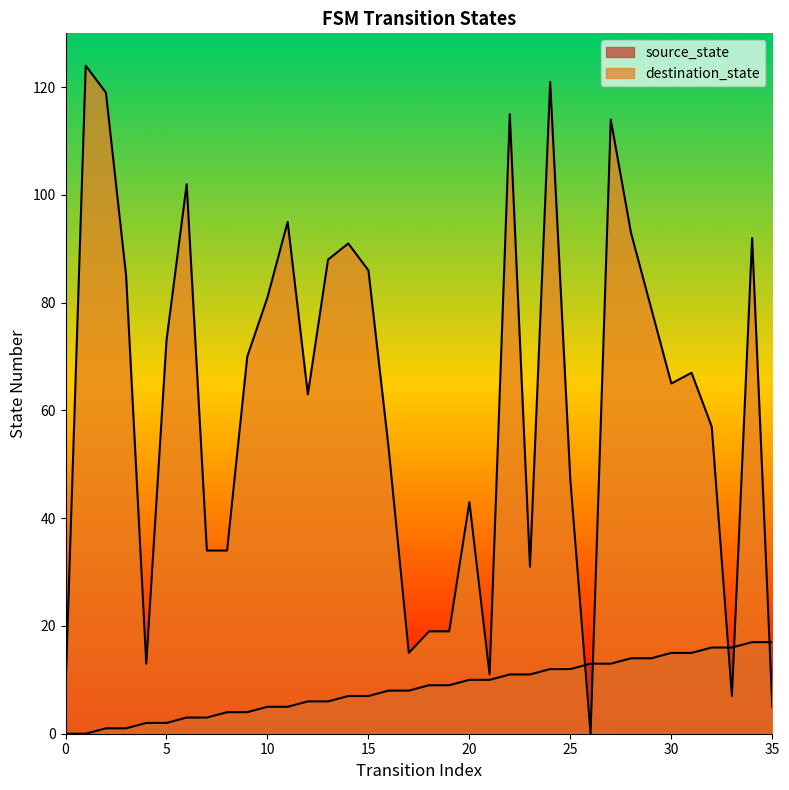

Read the destination_state value at 23, to the nearest 50.

50